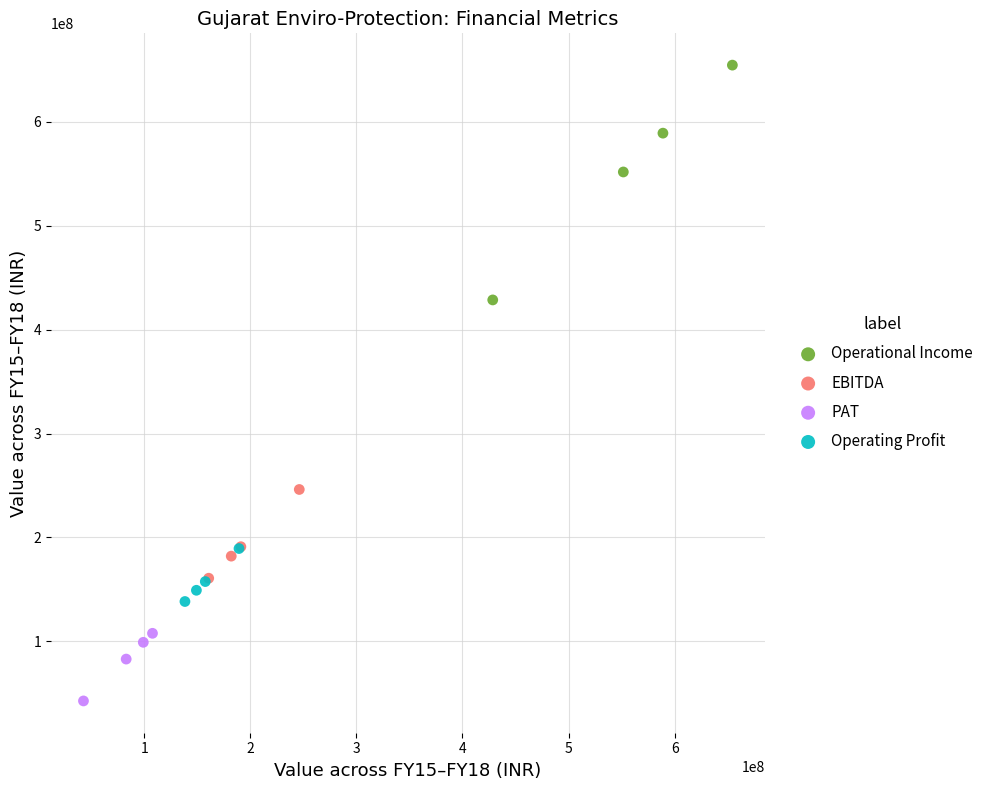

Which series reaches the minimum Y coordinate?

PAT